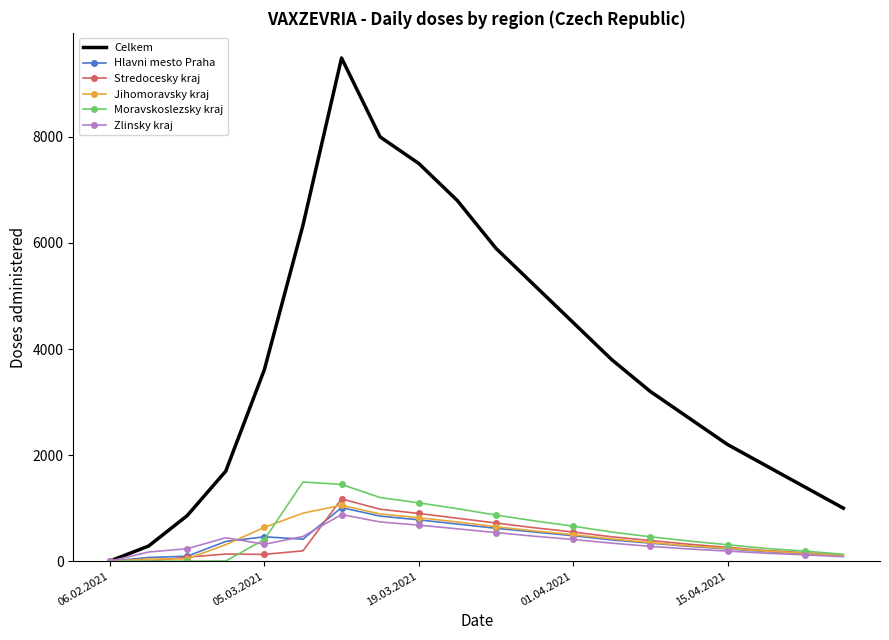

What is the highest value of the Moravskoslezsky kraj series?

1493